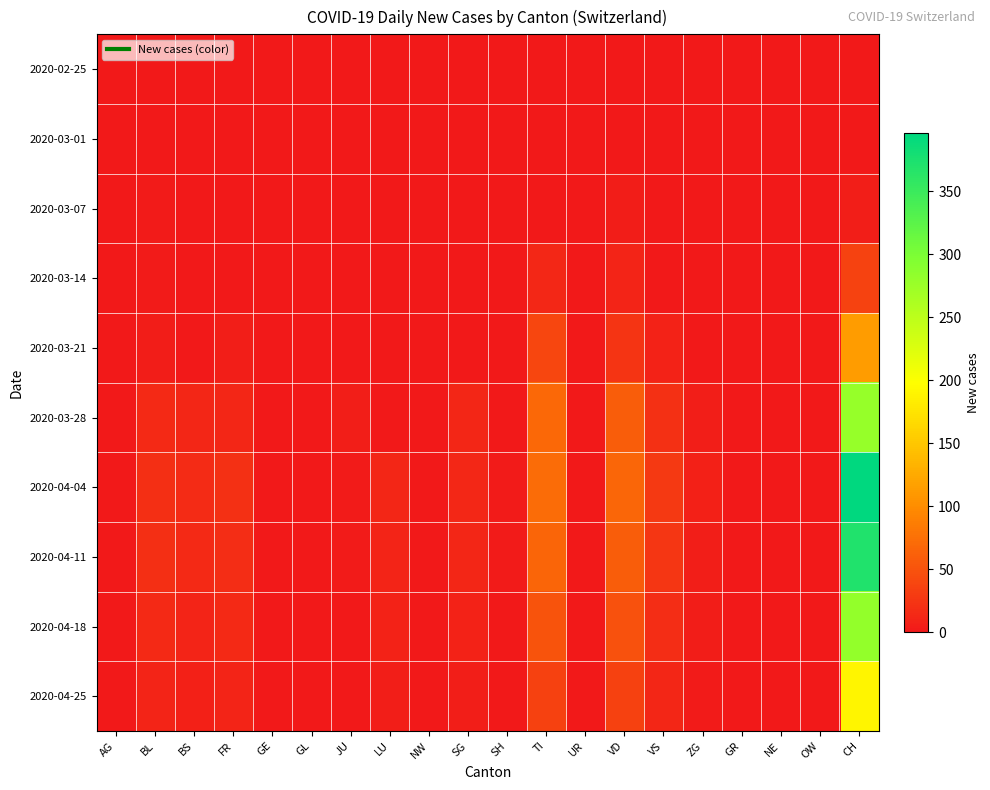

Which series has the largest total across all categories?

2020-04-04